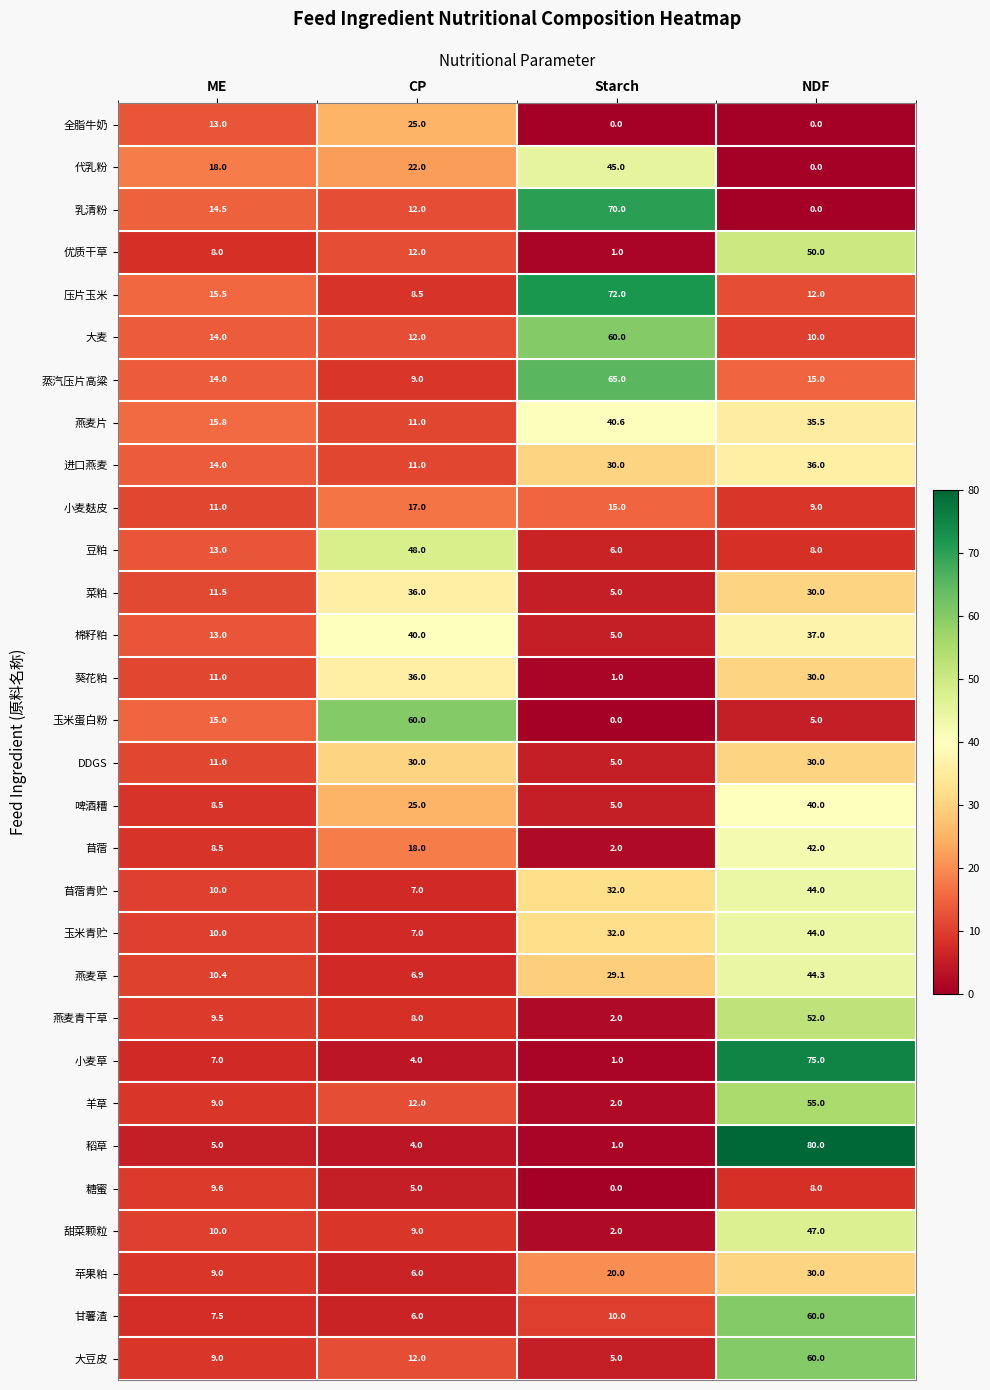

What is the difference between the second highest and second lowest values in the 葵花粕 series?

19.0